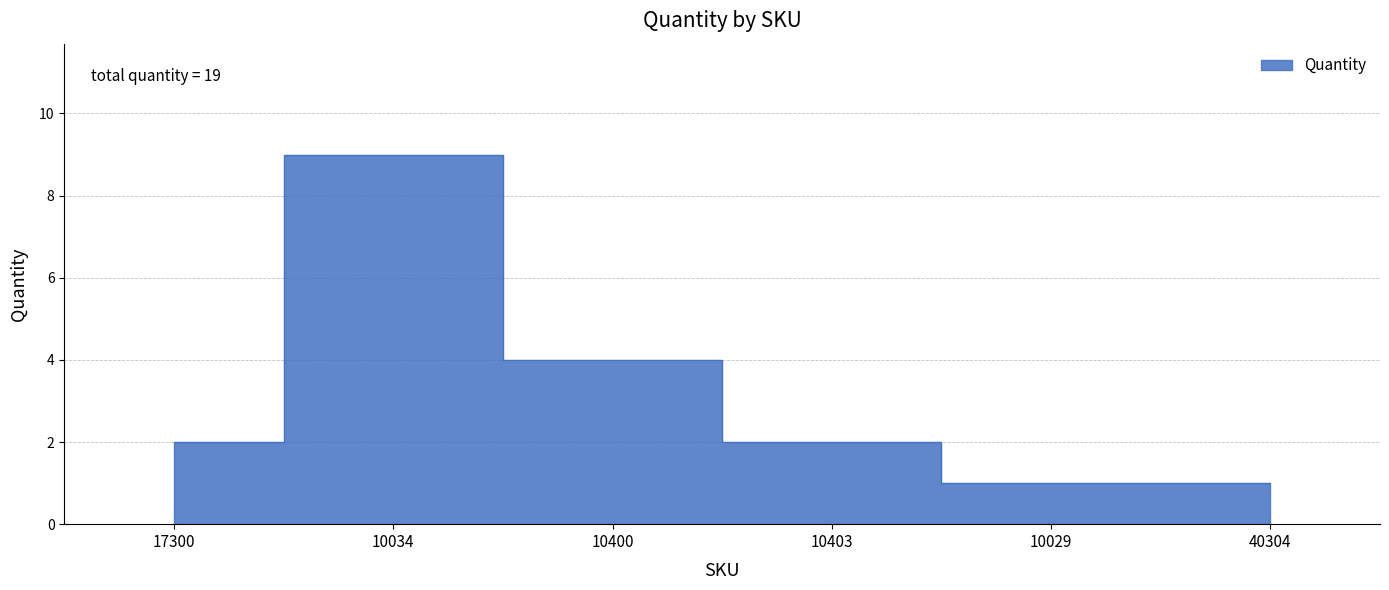

What value does the data have at 10034?

9